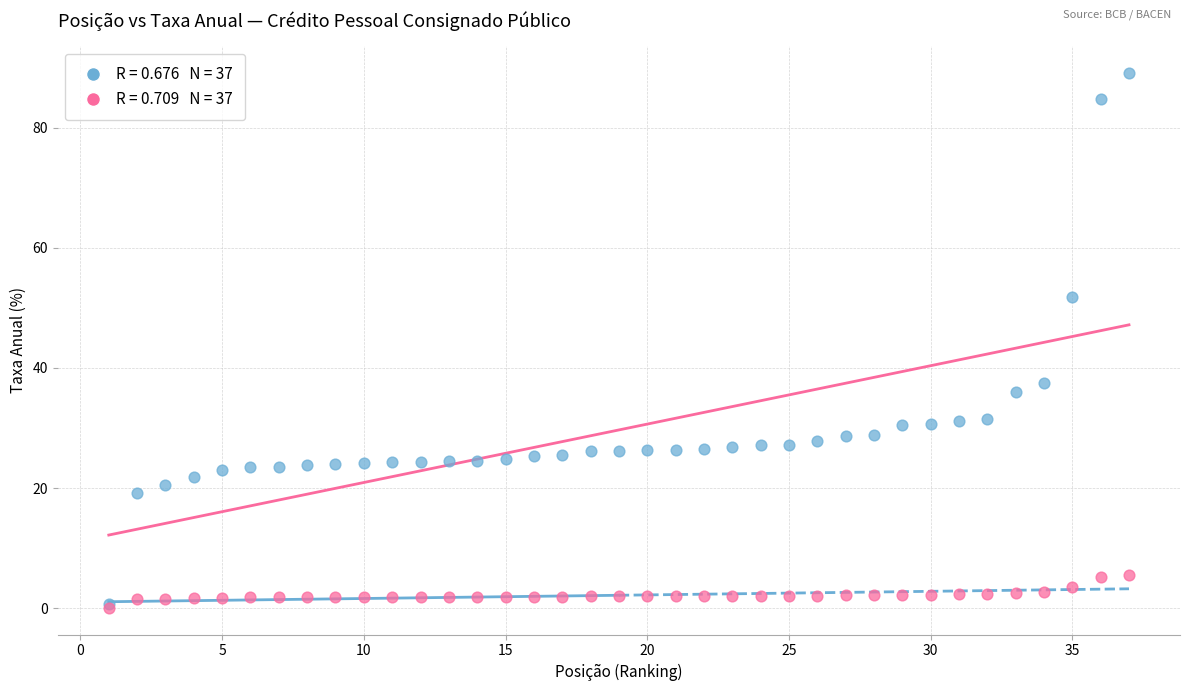

Across all series, what Y value is closest to 44?

37.5